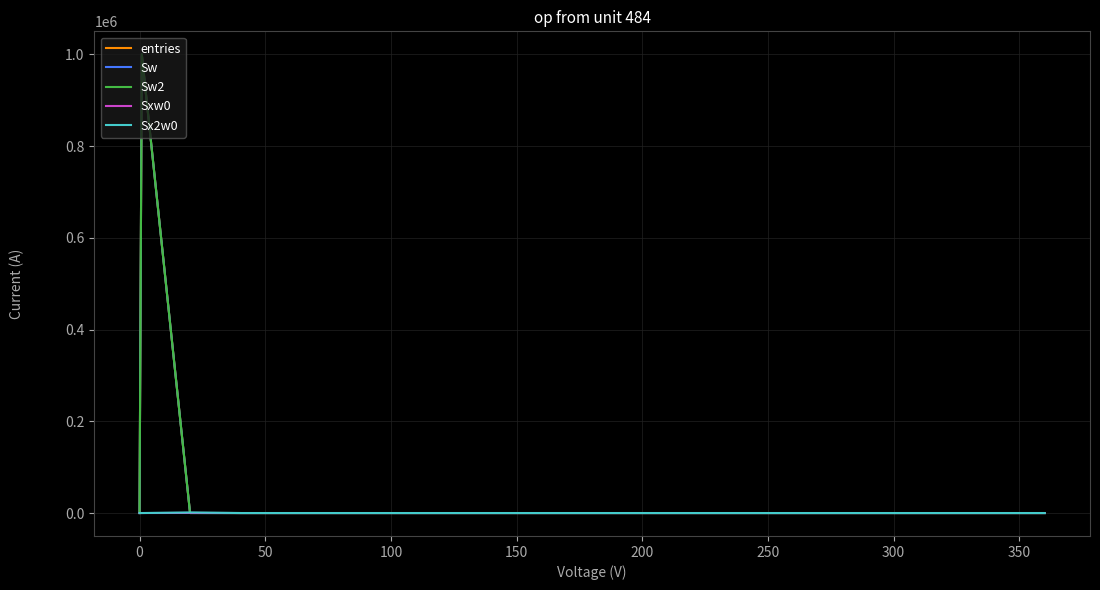

After their last crossing, which series has the higher values: Sw2 or Sx2w0?

Sx2w0